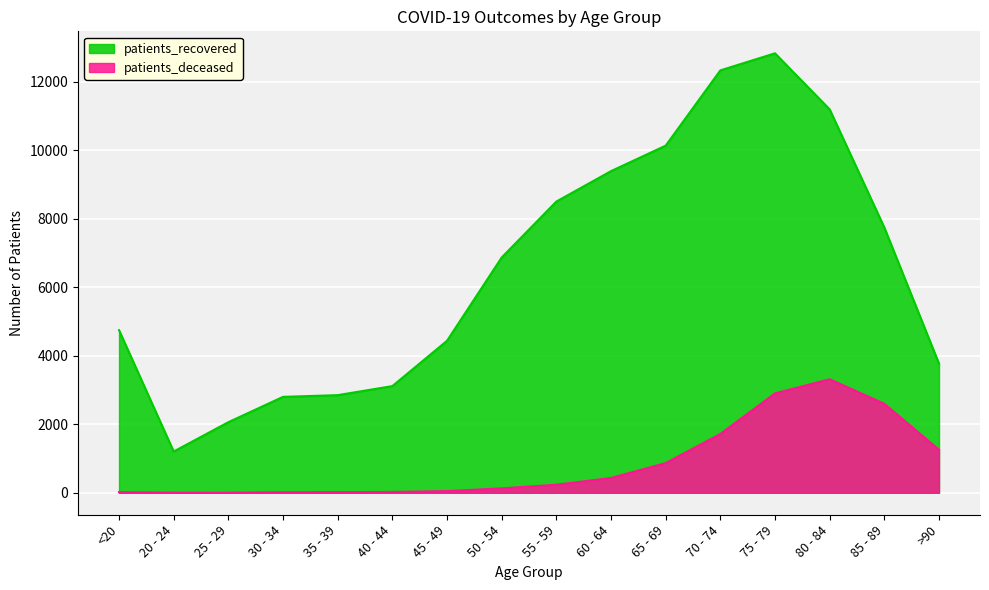

True or false: patients_deceased and patients_recovered intersect in this chart.

False